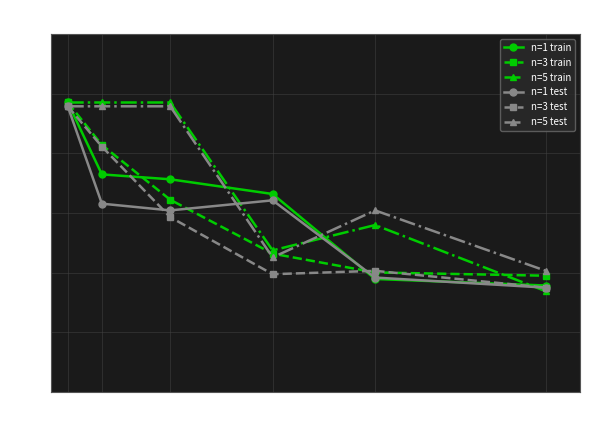

Reading left to right, list all the values displayed in this chart.

n=1 train: 1000=24.3	2000=18.2	4000=17.8	7000=16.6	10000=9.5	15000=8.9
n=3 train: 1000=24.3	2000=20.7	4000=16.1	7000=11.6	10000=10.0	15000=9.7
n=5 train: 1000=24.3	2000=24.3	4000=24.3	7000=11.9	10000=14.0	15000=8.4
n=1 test: 1000=23.9	2000=15.8	4000=15.2	7000=16.1	10000=9.6	15000=8.7
n=3 test: 1000=23.9	2000=20.6	4000=14.6	7000=9.9	10000=10.1	15000=8.7
n=5 test: 1000=23.9	2000=23.9	4000=23.9	7000=11.3	10000=15.2	15000=10.1